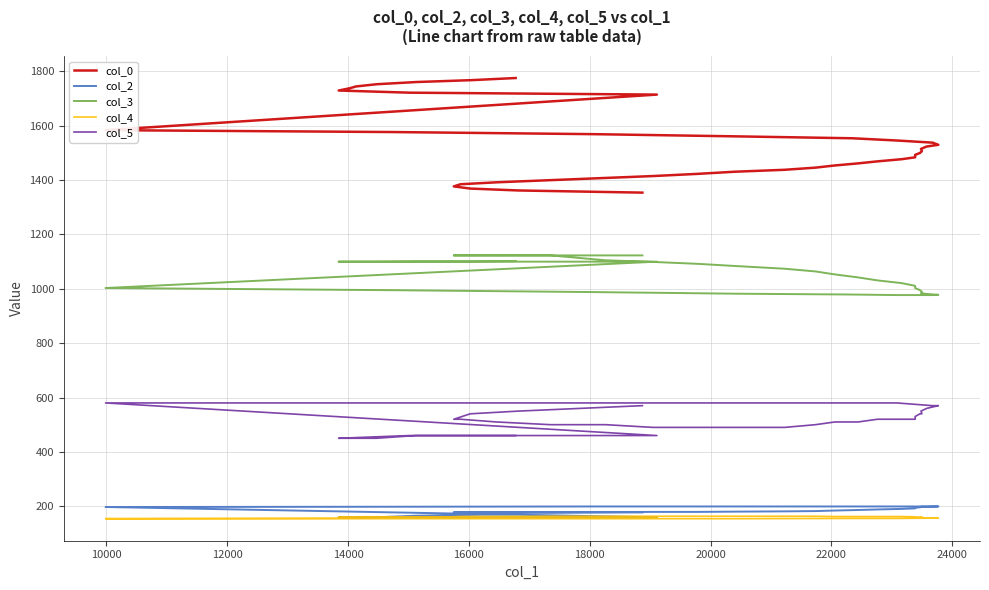

True or false: col_5 and col_3 intersect in this chart.

False